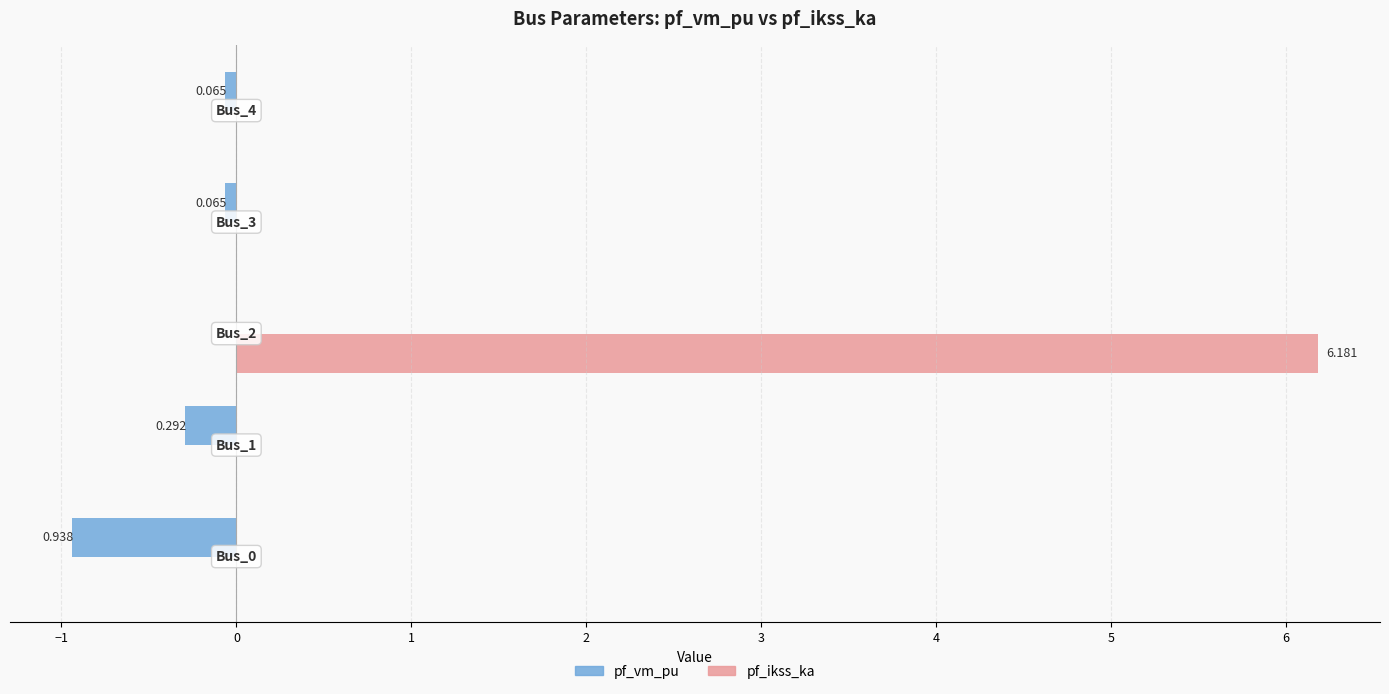

What are all the series names shown in the legend?

pf_vm_pu, pf_ikss_ka